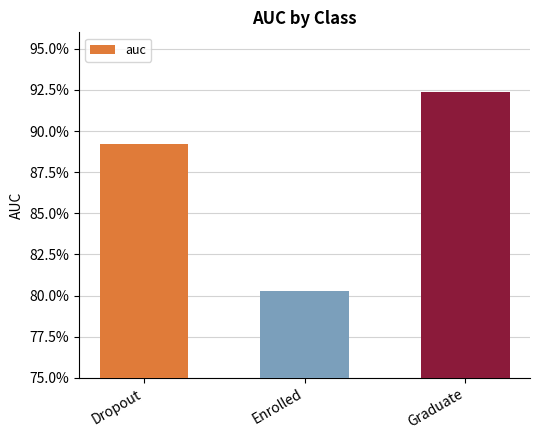

What position from the left is Enrolled?

2